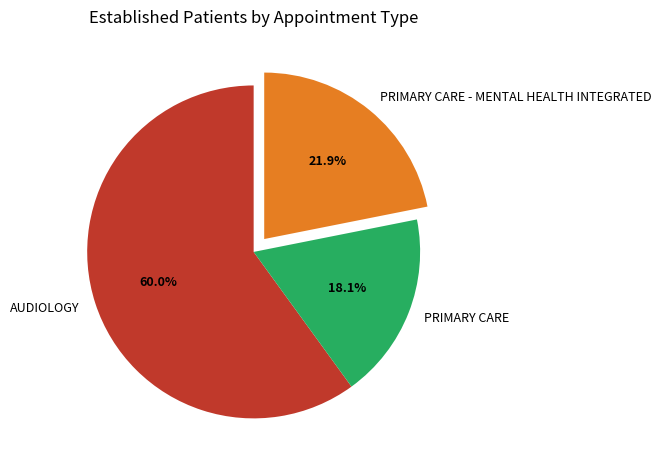

To the nearest percent, what is the difference between the largest and smallest slice percentages?

42%